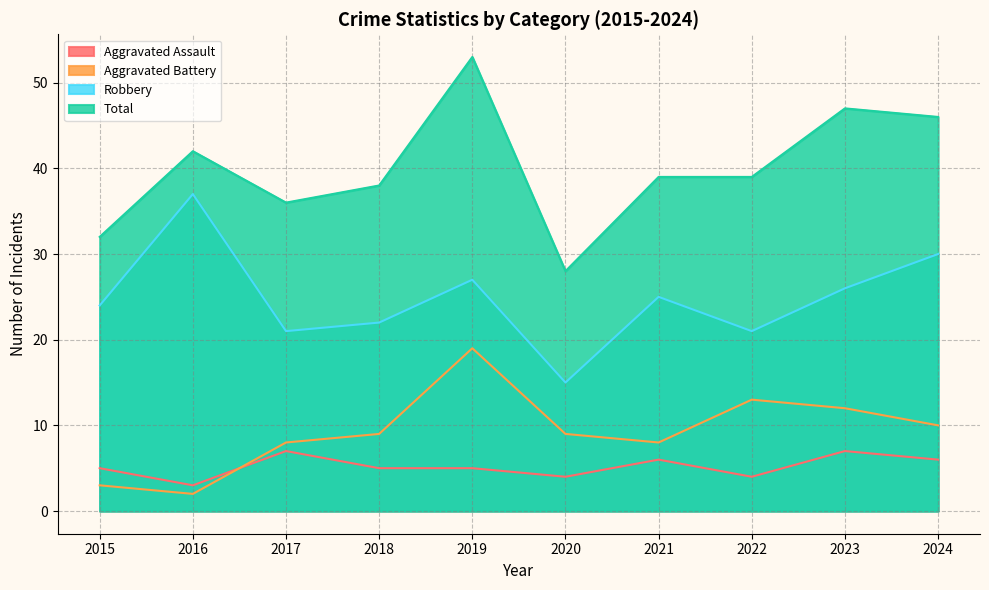

What is the difference between the highest and lowest values at 2019?

48